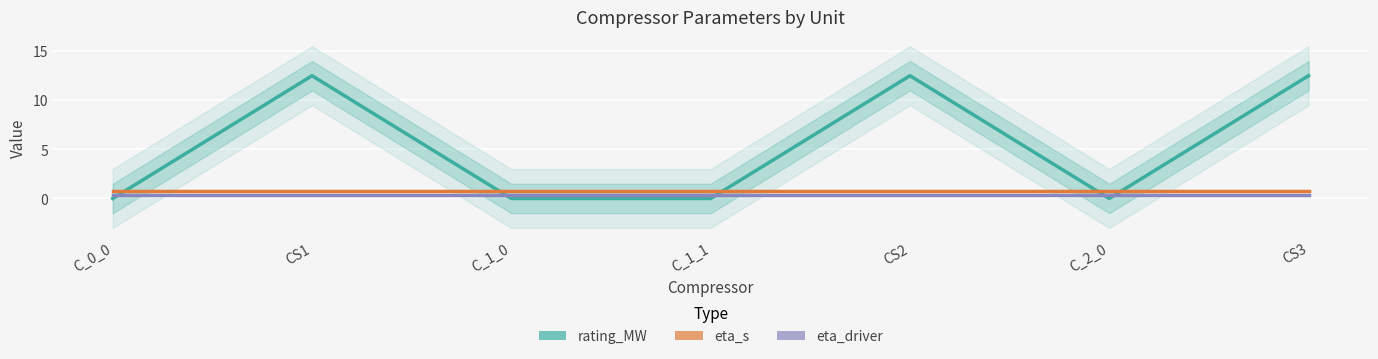

True or false: eta_s has a value of 0.2 at C_1_1.

False